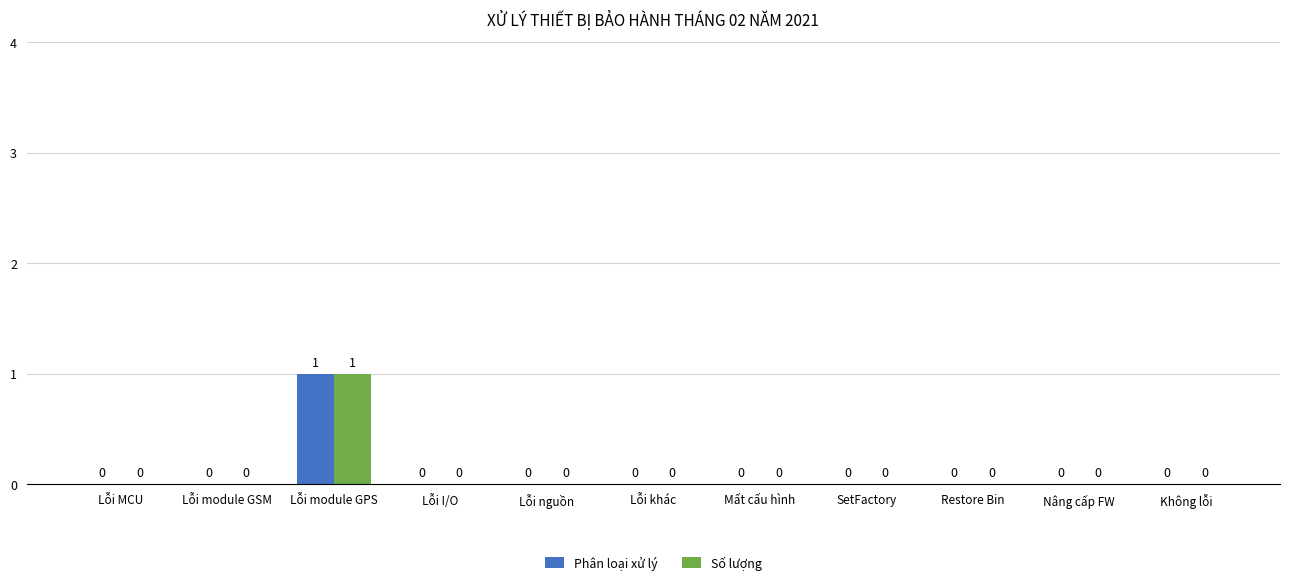

Which category has the highest value in the Số lượng series?

Lỗi module GPS